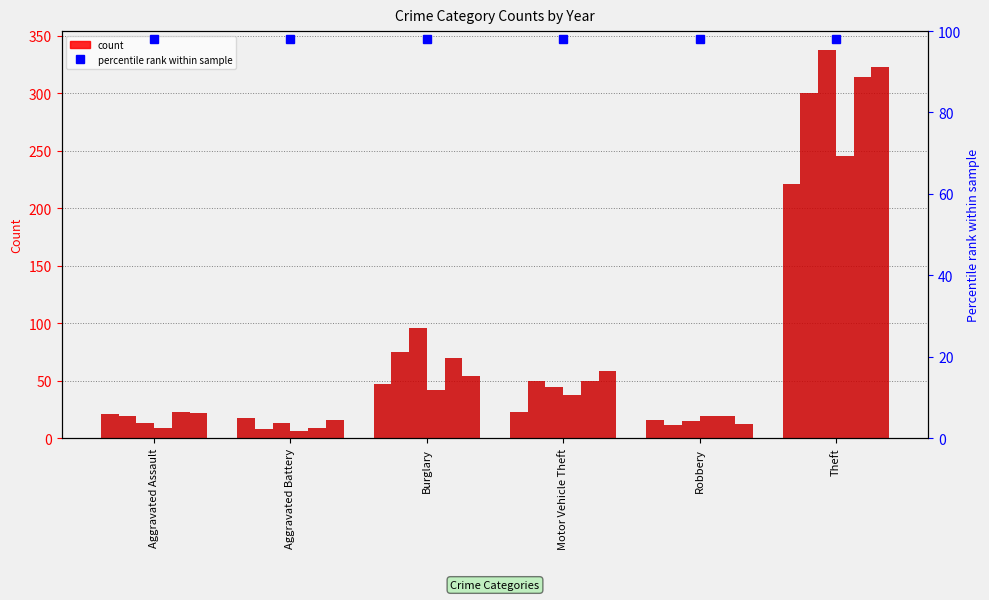

Is the value of 2016 at Burglary greater than the value of 2021 at Burglary?

Yes